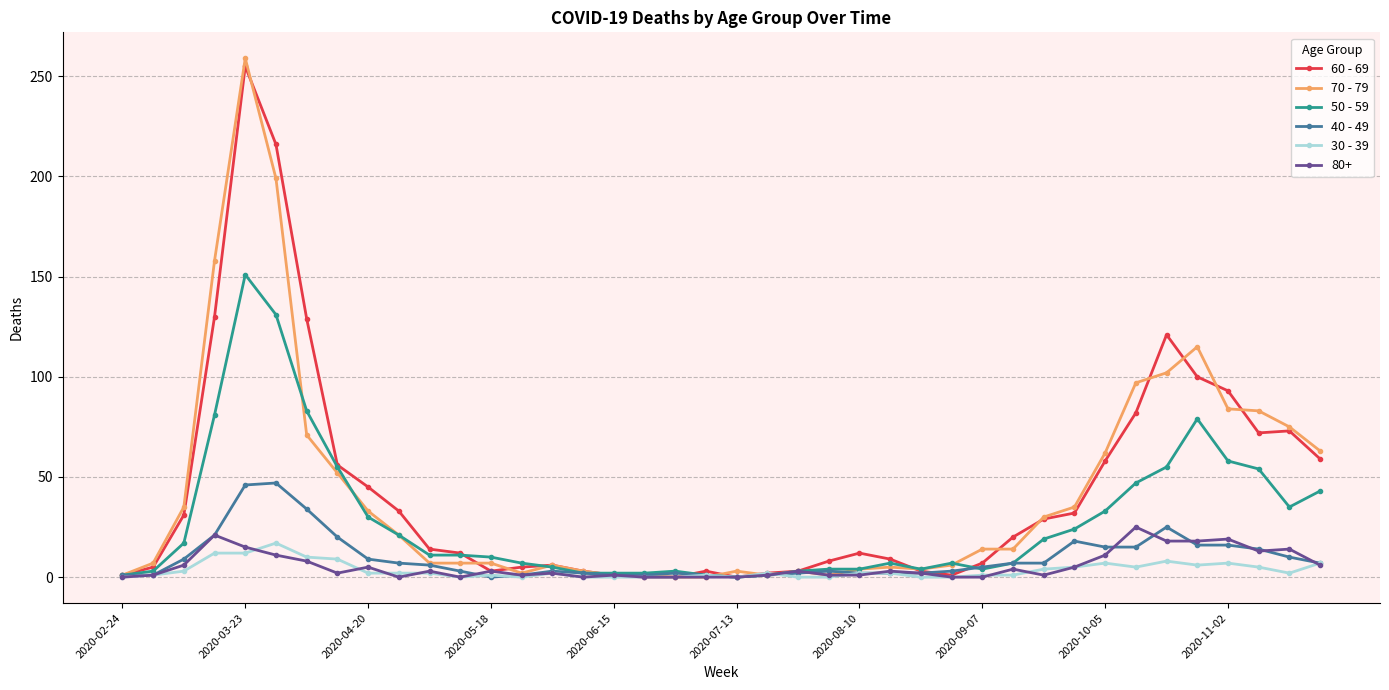

Which series has the widest spread of values?

70 - 79